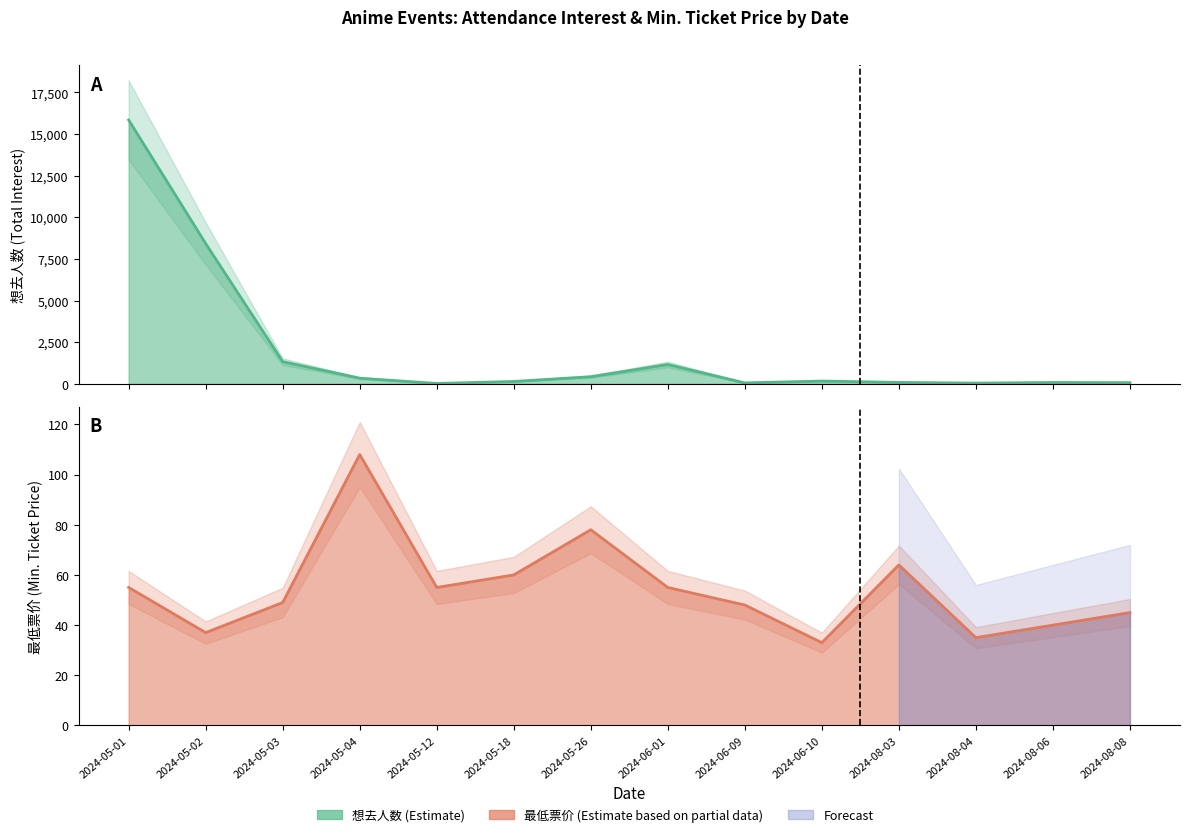

What value does the 想去人数 series have at 2024-05-02?

8425